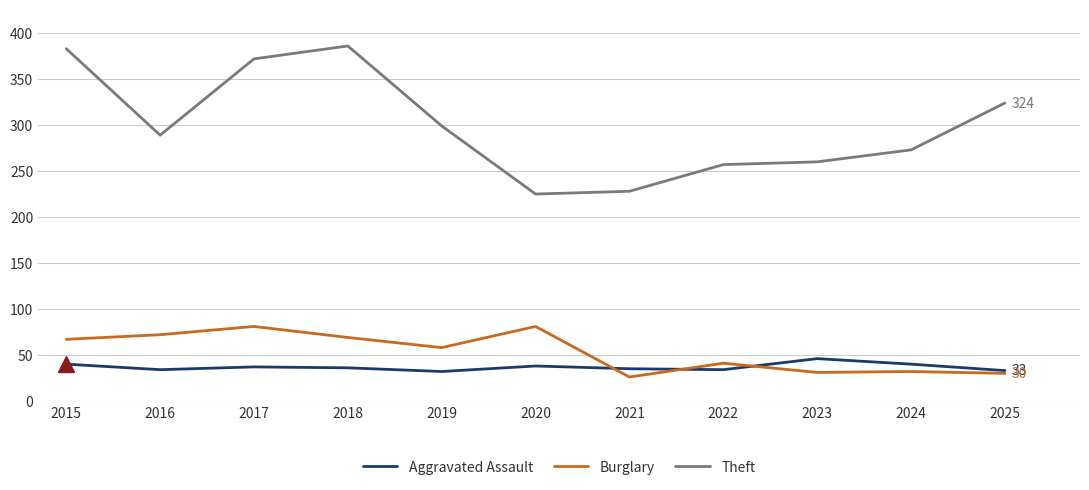

How many distinct data groups are displayed?

3